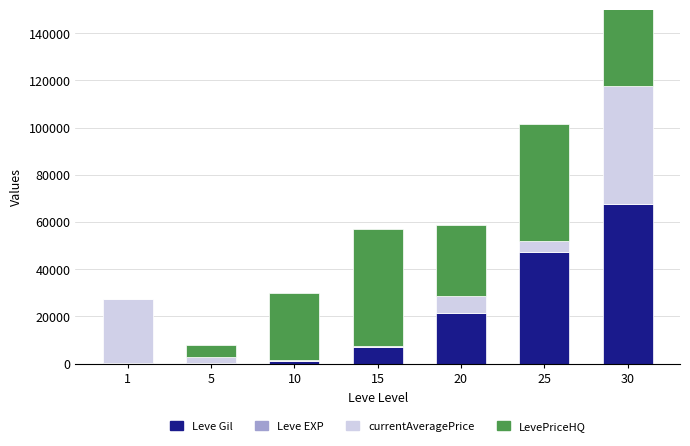

What is the greatest value displayed?

67730